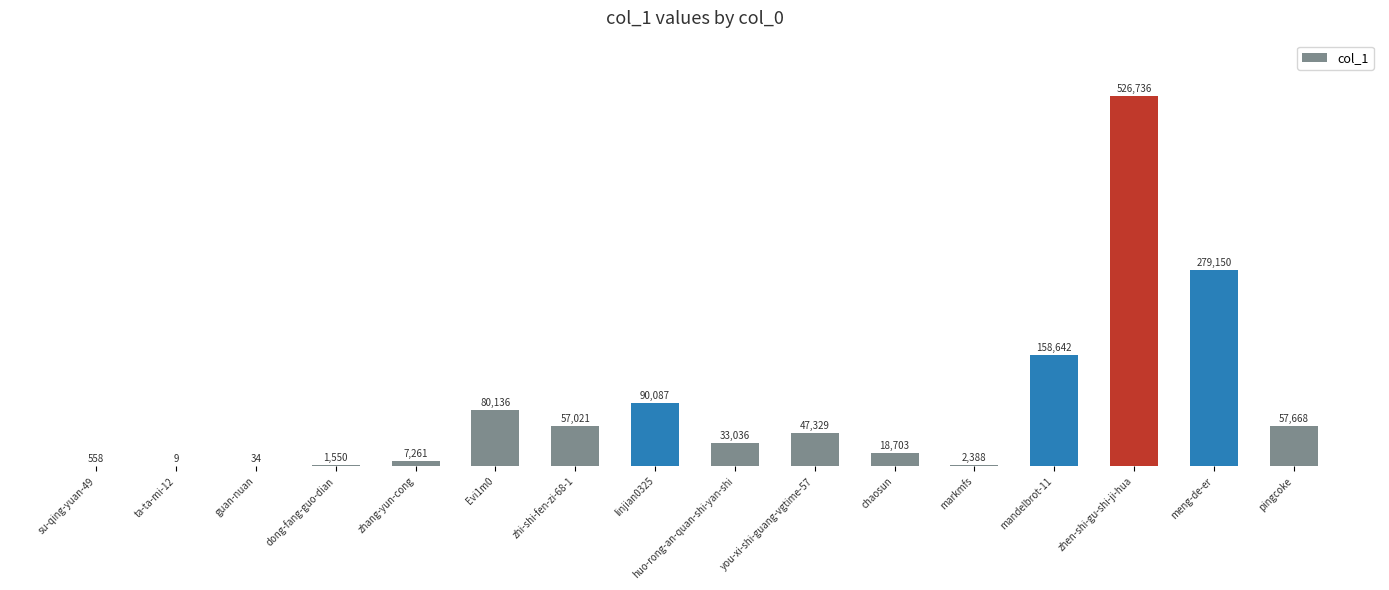

Is it true that the value at chaosun is 18703?

True